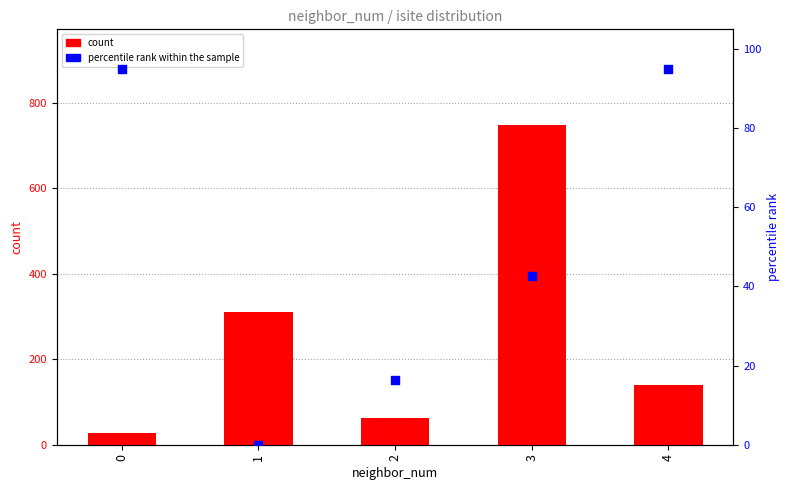

Which series has the largest Y range (max minus min)?

count